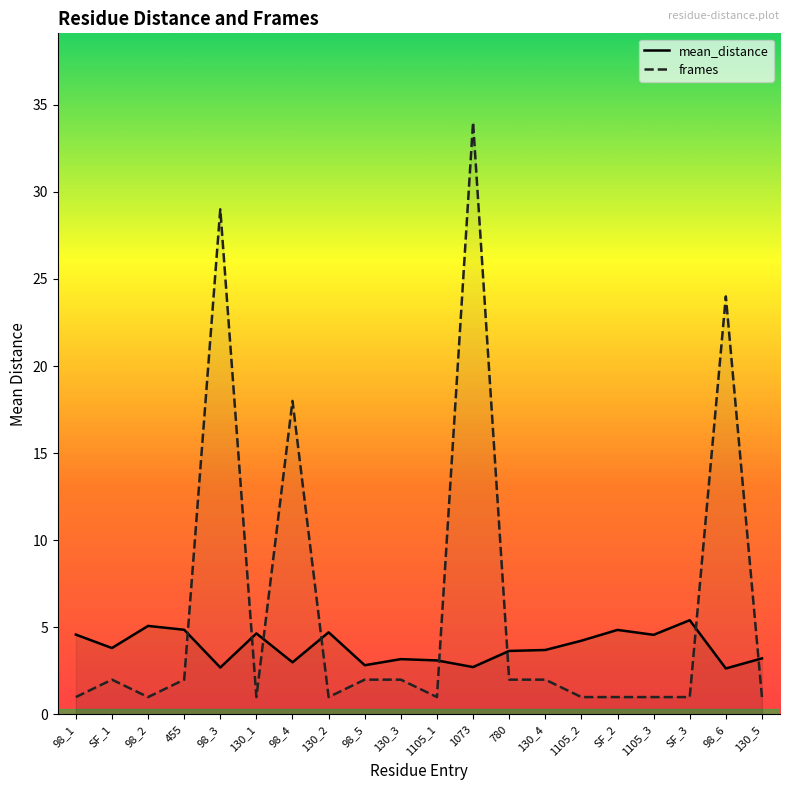

What position from the left is SF_2?

16